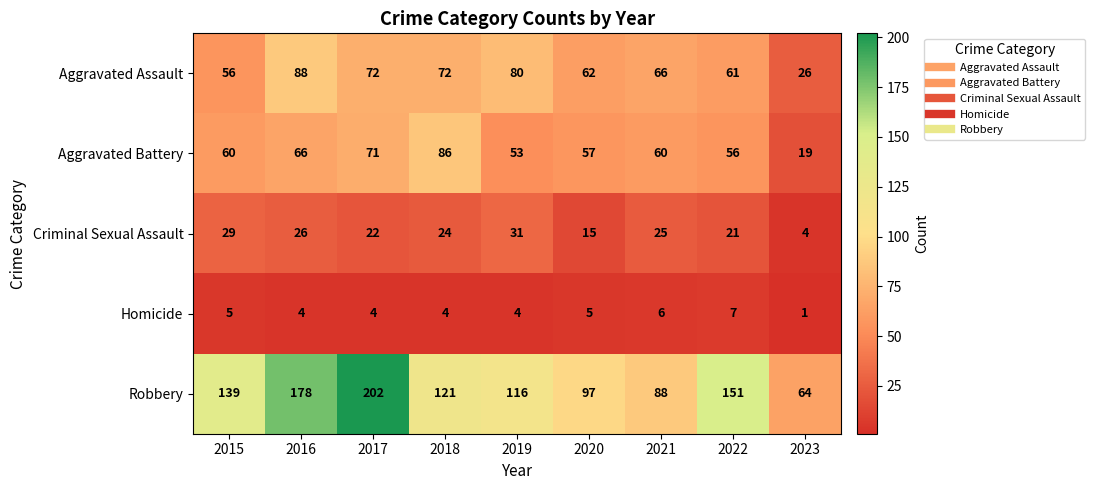

What is the difference between the maximum and minimum values in the Robbery series?

138